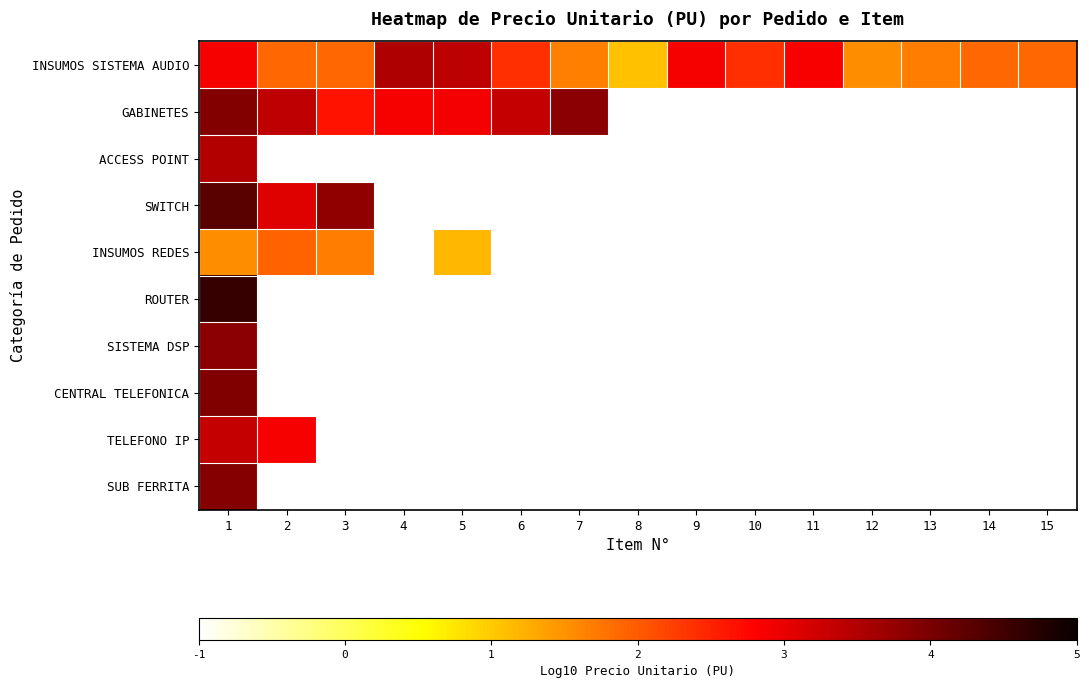

Which category has the lowest value in the SUB FERRITA series?

1